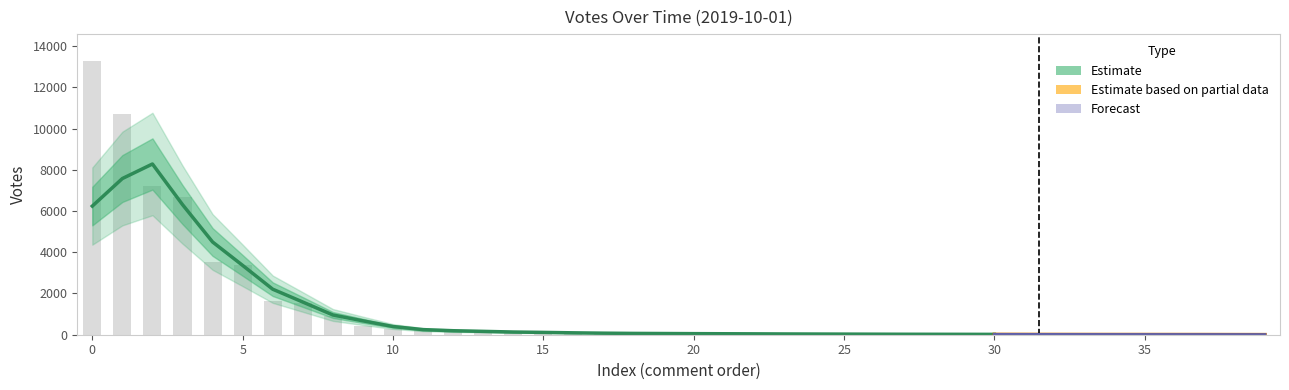

The chart shows a value of 81 at 19. True or false?

False